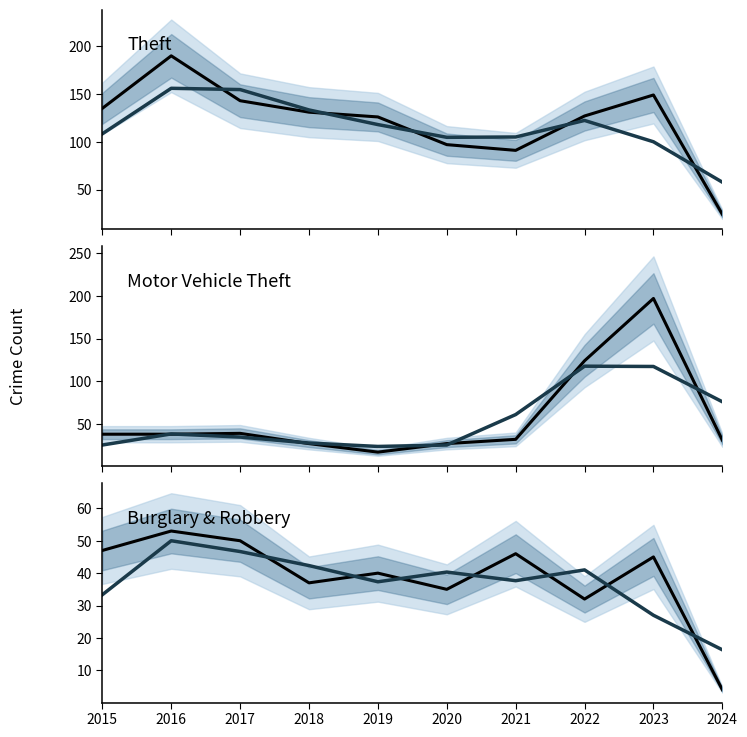

What value does the Burglary + Robbery (trend) series have at 2016?

50.0